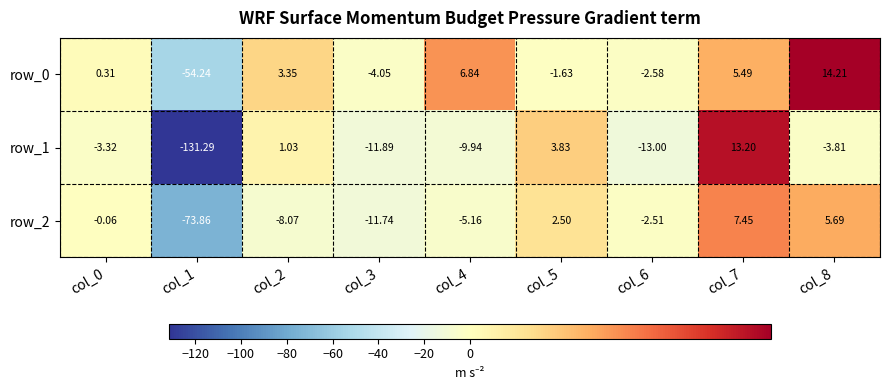

Count the number of data series in this chart.

3